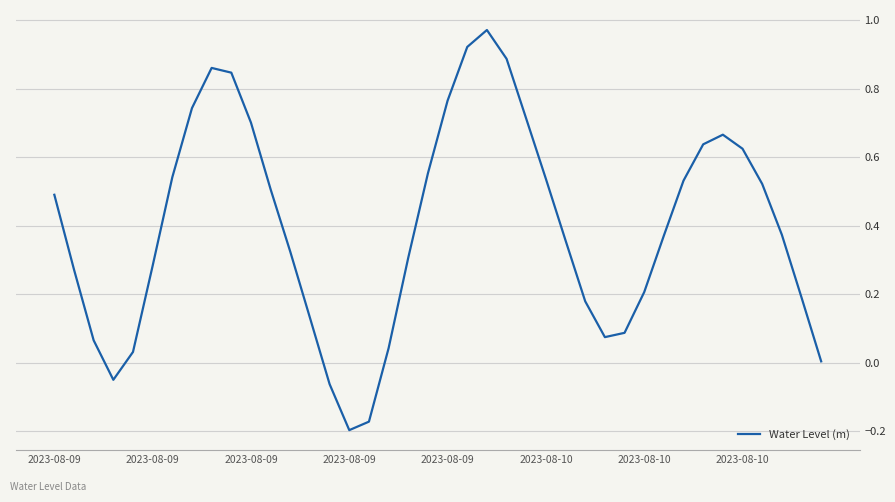

What is the difference between the maximum and minimum values?

1.2